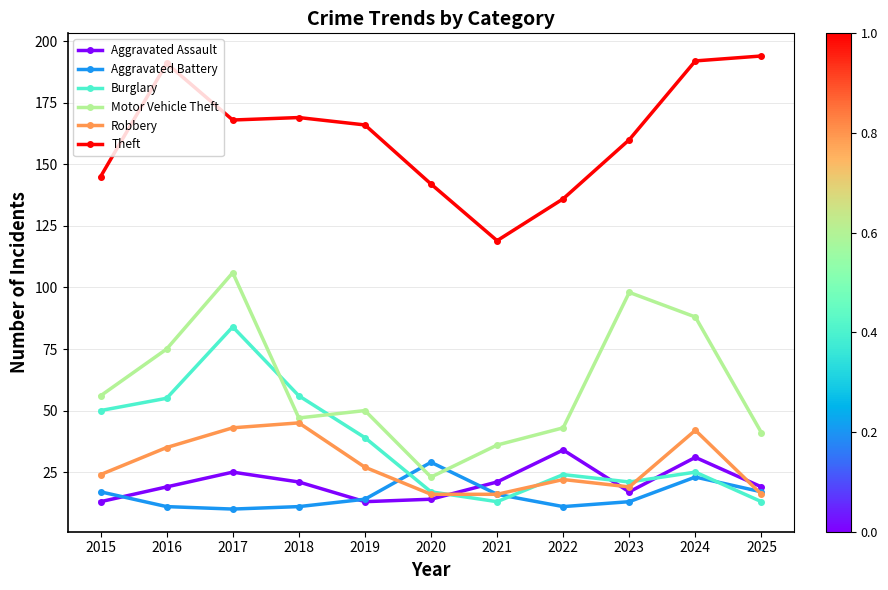

Reading left to right, extract all data points from this chart.

Aggravated Assault: 2015=13	2016=19	2017=25	2018=21	2019=13	2020=14	2021=21	2022=34	2023=17	2024=31	2025=19
Aggravated Battery: 2015=17	2016=11	2017=10	2018=11	2019=14	2020=29	2021=16	2022=11	2023=13	2024=23	2025=17
Burglary: 2015=50	2016=55	2017=84	2018=56	2019=39	2020=17	2021=13	2022=24	2023=21	2024=25	2025=13
Motor Vehicle Theft: 2015=56	2016=75	2017=106	2018=47	2019=50	2020=23	2021=36	2022=43	2023=98	2024=88	2025=41
Robbery: 2015=24	2016=35	2017=43	2018=45	2019=27	2020=16	2021=16	2022=22	2023=19	2024=42	2025=16
Theft: 2015=145	2016=191	2017=168	2018=169	2019=166	2020=142	2021=119	2022=136	2023=160	2024=192	2025=194